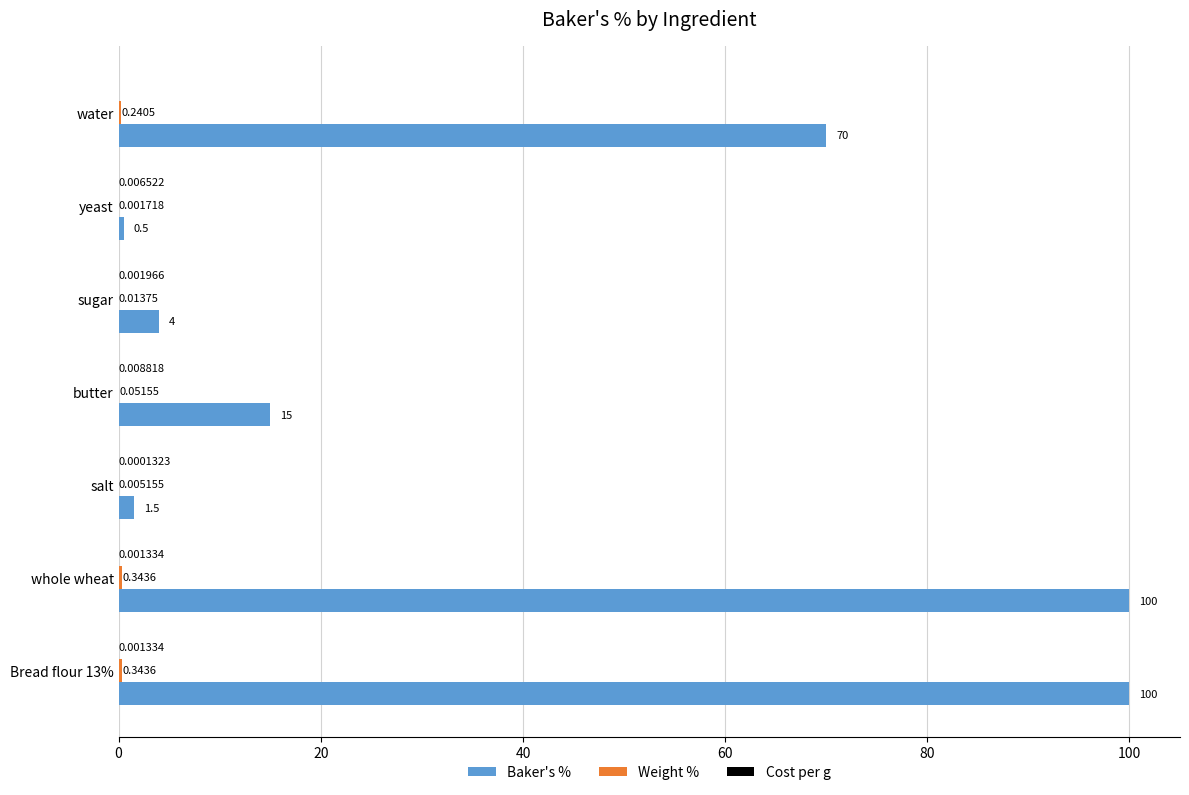

What is the average value of the Baker's % series?

41.6